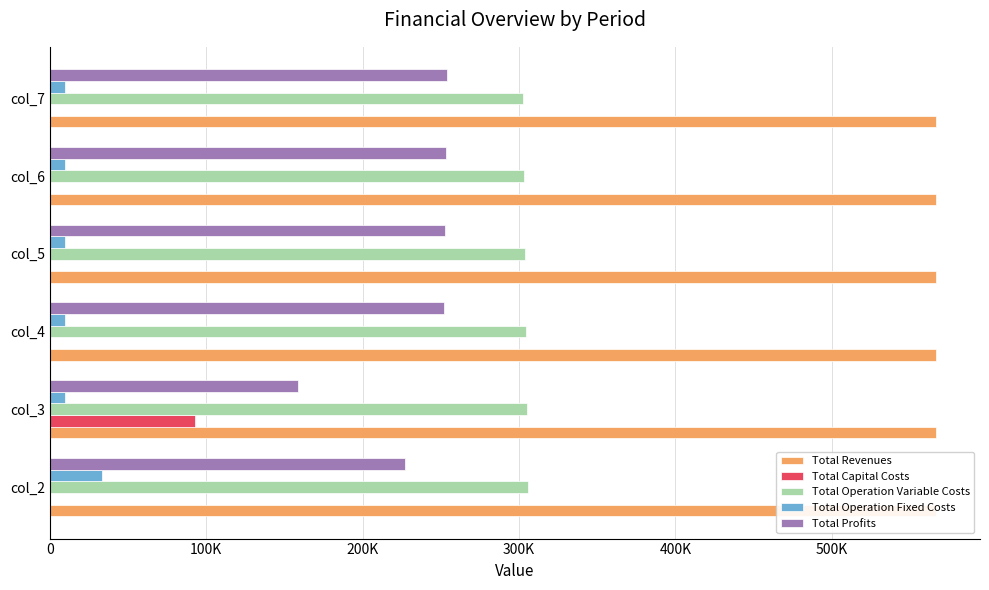

Rank the series by their maximum value, from highest to lowest.

Total Operation Variable Costs, Total Profits, Total Capital Costs, Total Operation Fixed Costs, Total Revenues